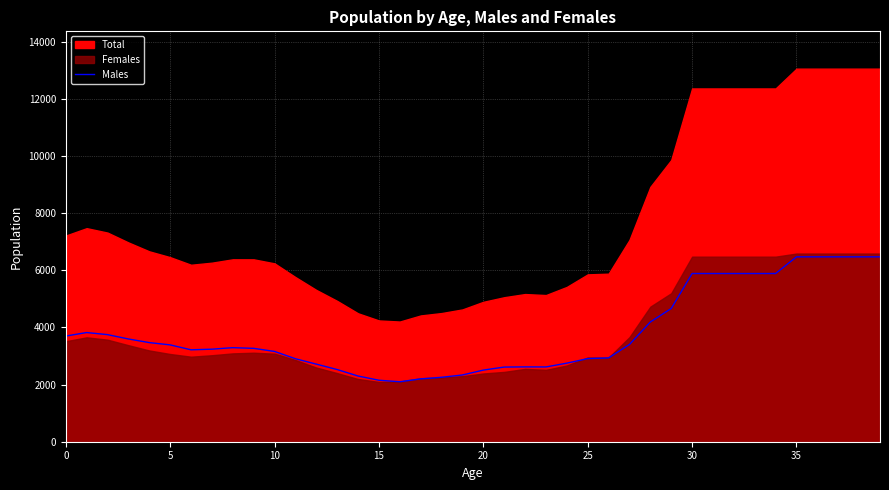

Between 39 and 22, which is larger?

39